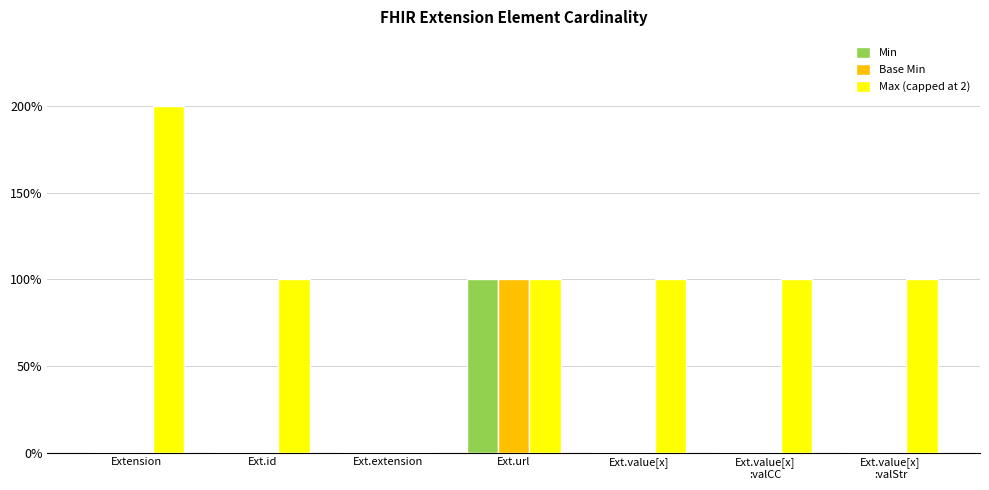

Is it true that Max (capped at 2) equals 1 at Ext.value[x]?

True